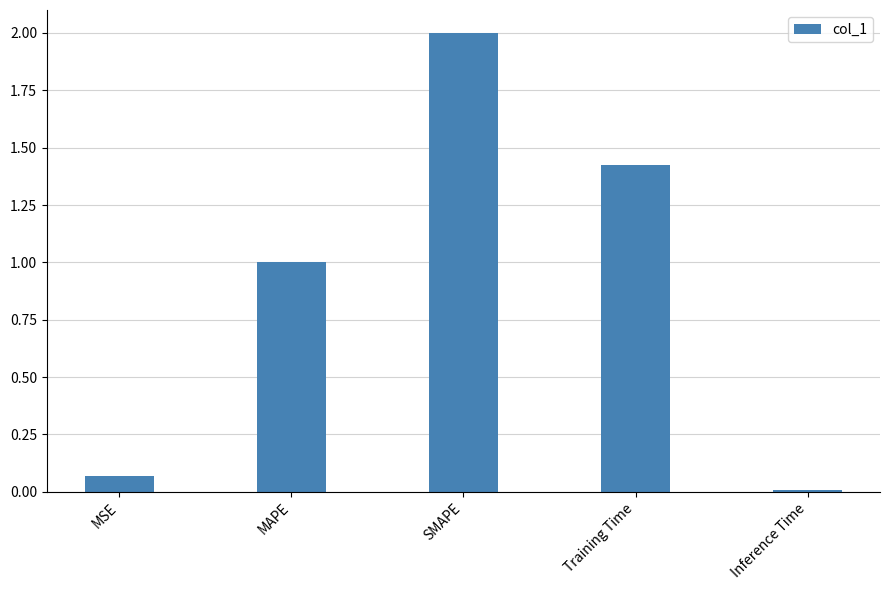

Rank the categories by value from highest to lowest.

SMAPE, Training Time, MAPE, MSE, Inference Time